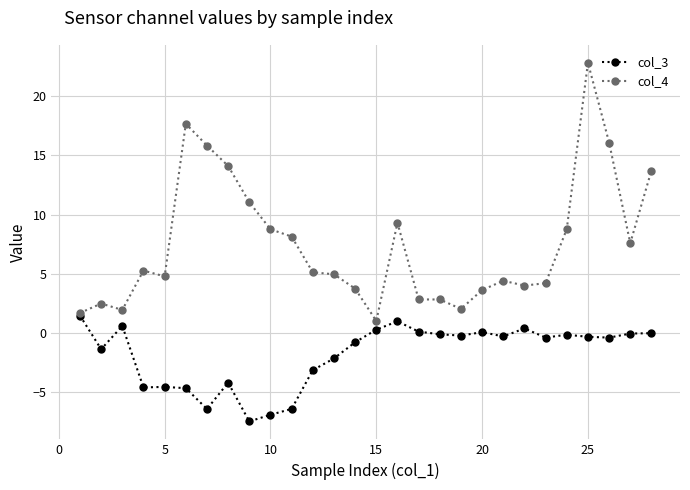

What is the lowest value of the col_4 series?

1.0